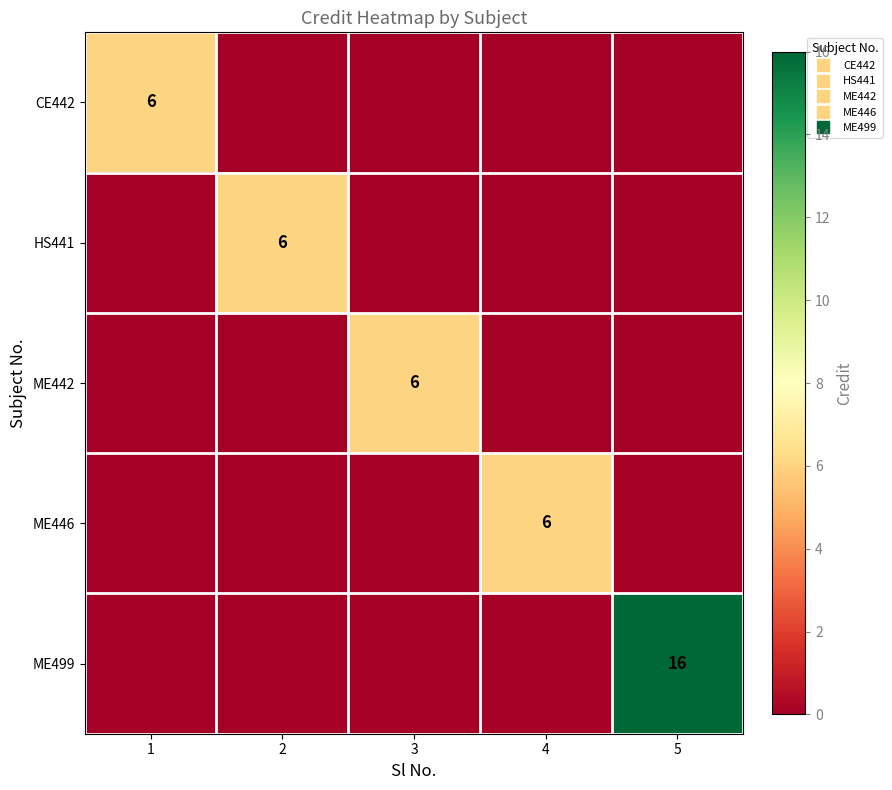

How many values in the HS441 series exceed 0?

1